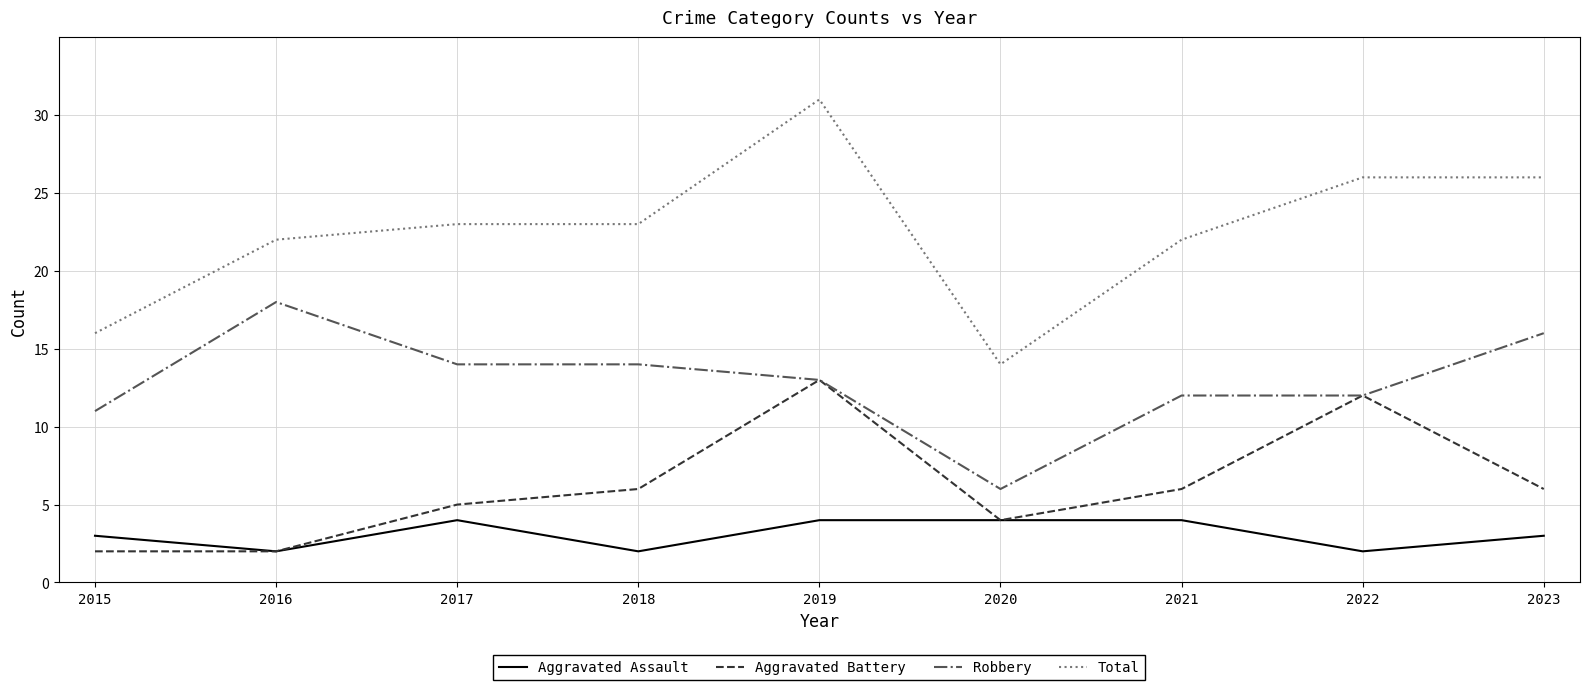

Reading left to right, what are all the values shown in this chart?

Aggravated Assault: 3	2	4	2	4	4	4	2	3
Aggravated Battery: 2	2	5	6	13	4	6	12	6
Robbery: 11	18	14	14	13	6	12	12	16
Total: 16	22	23	23	31	14	22	26	26